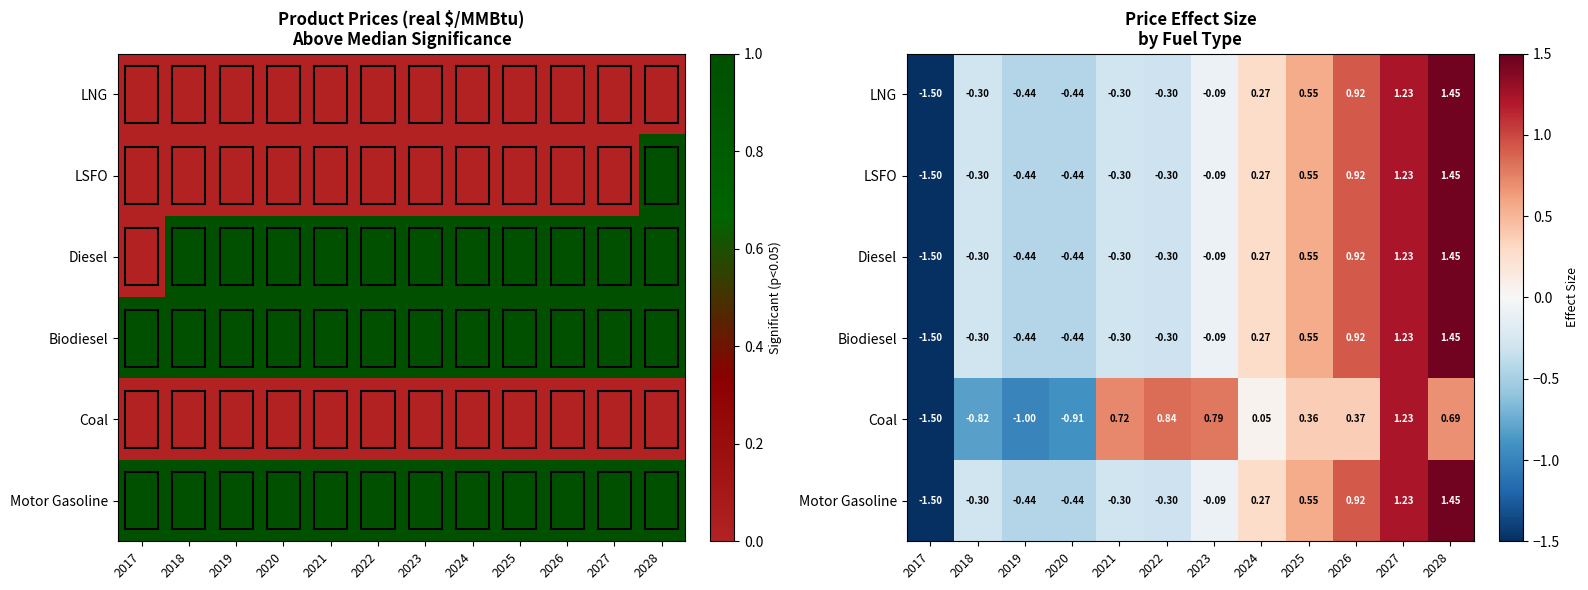

What is the maximum value shown in the chart?

1.5